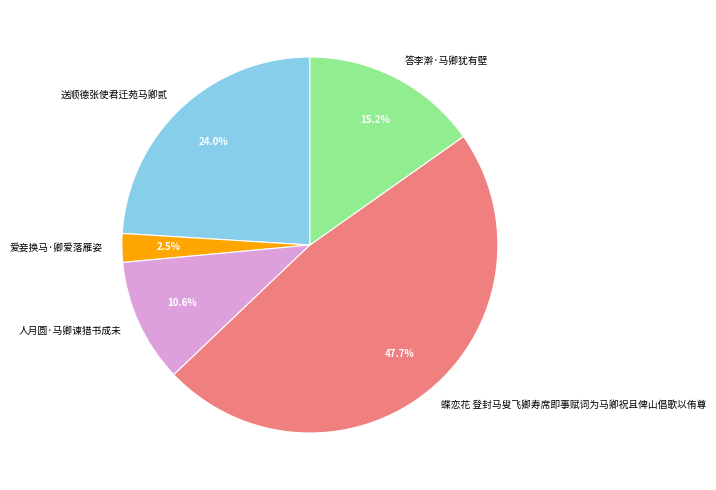

To the nearest percent, what is the average slice percentage?

20%